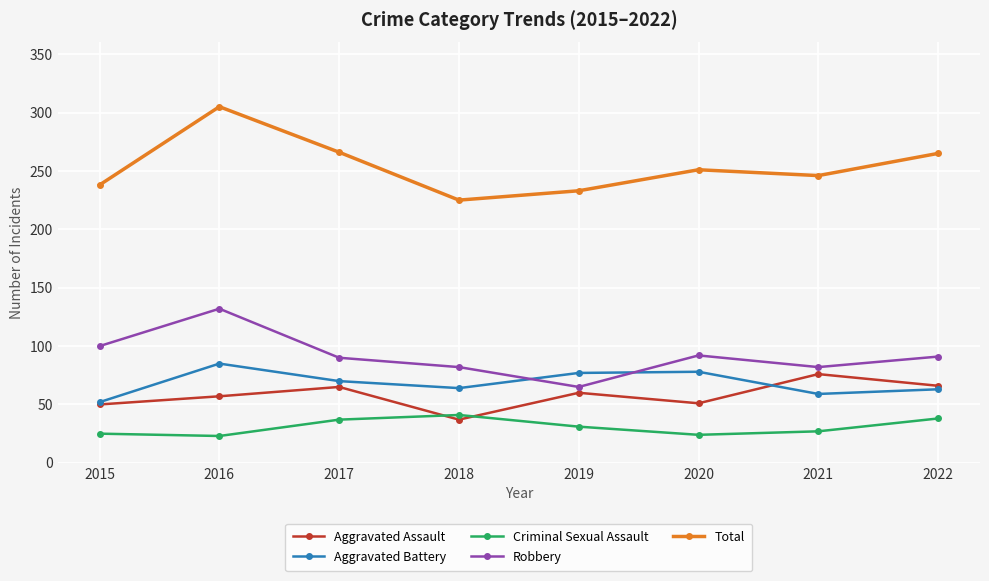

Where does the Total series first go above 251?

2016